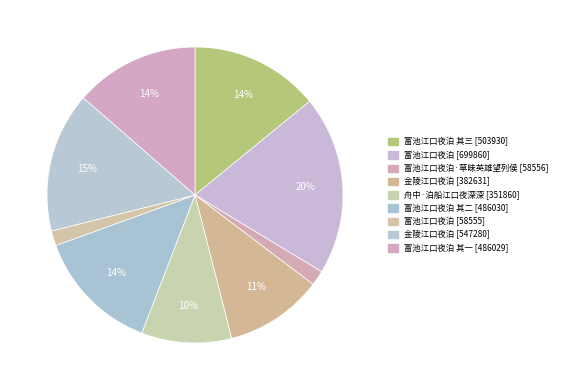

How many slices are in this pie chart?

9